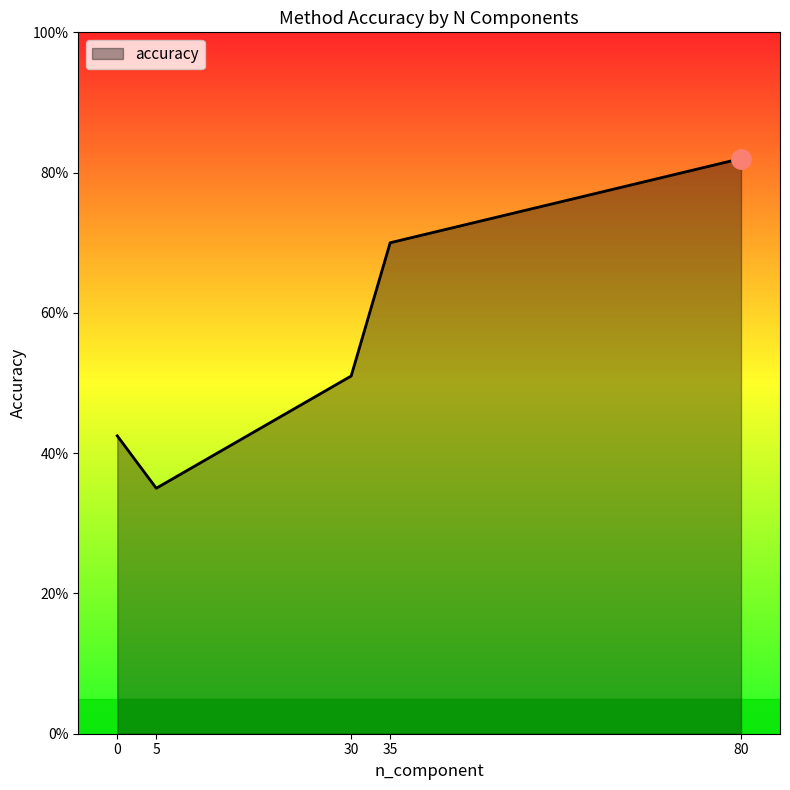

Is this an area chart (filled region under the line)?

Yes